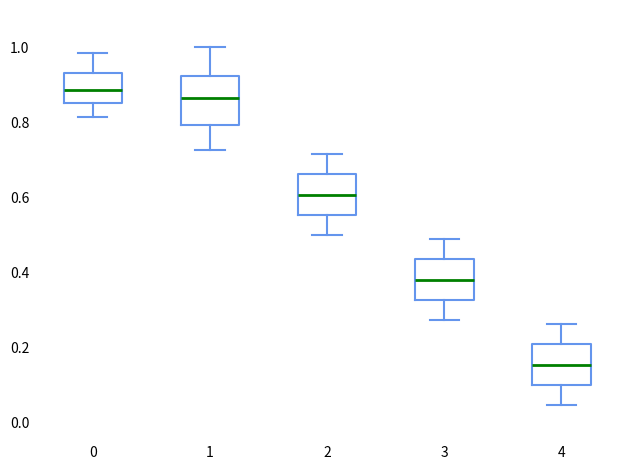

Which box has the highest median line?

0